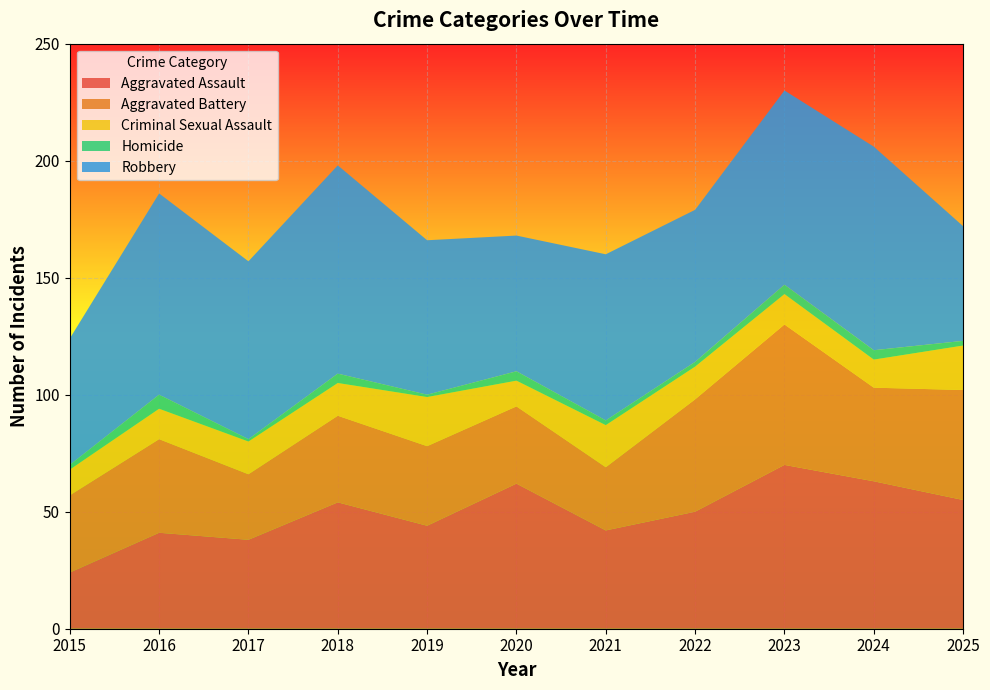

Reading left to right, transcribe all the data shown in this chart.

Aggravated Assault: 24	41	38	54	44	62	42	50	70	63	55
Aggravated Battery: 33	40	28	37	34	33	27	48	60	40	47
Criminal Sexual Assault: 11	13	14	14	21	11	18	14	13	12	19
Homicide: 2	6	1	4	1	4	2	2	4	4	2
Robbery: 54	86	76	89	66	58	71	65	83	87	49